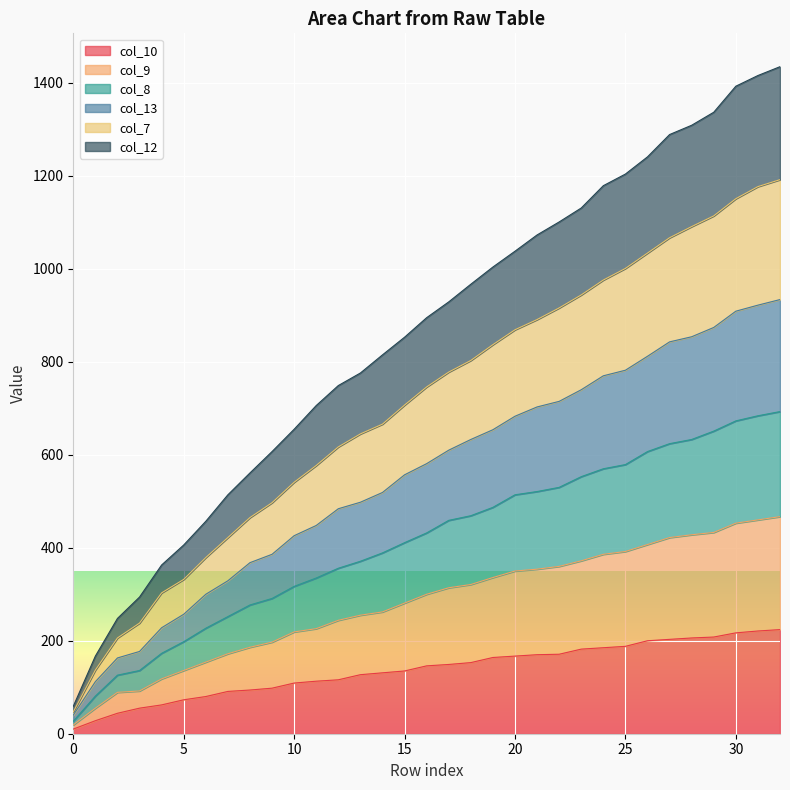

Is it true that col_7 equals 803 at 18?

True